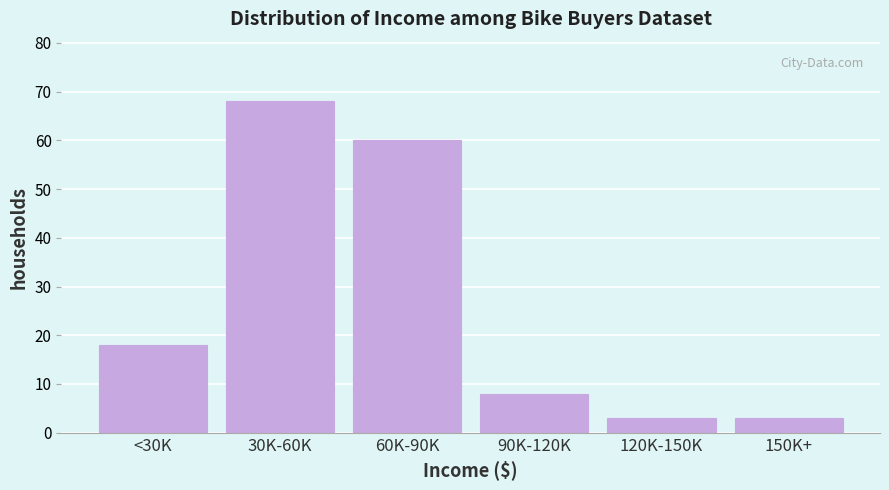

Reading left to right, what are all the values shown in this chart?

18	68	60	8	3	3